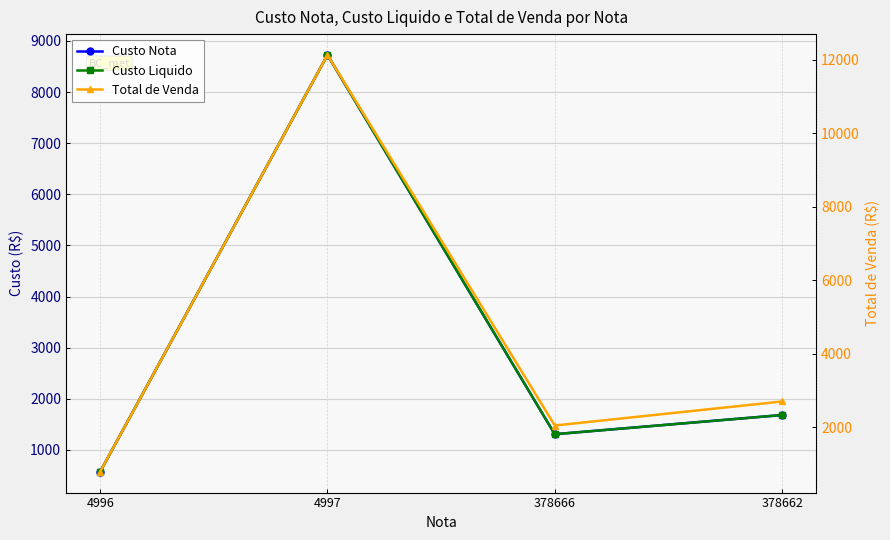

The value of Custo Nota at 4997 is 8726.2. True or false?

True